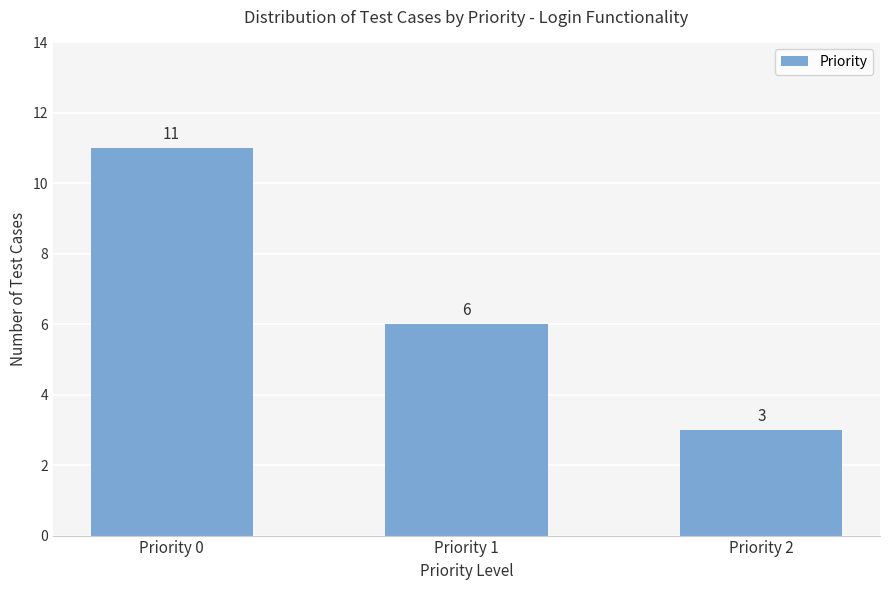

Which category has the highest value across all series?

Priority 0